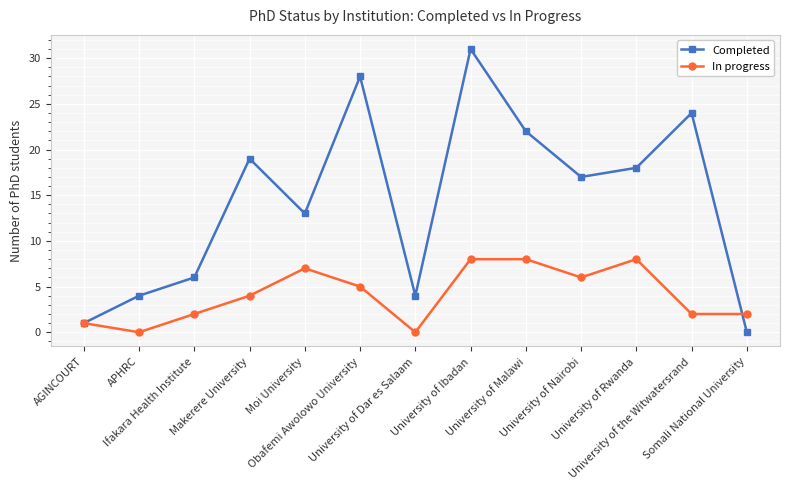

How many lines are shown in the chart?

2